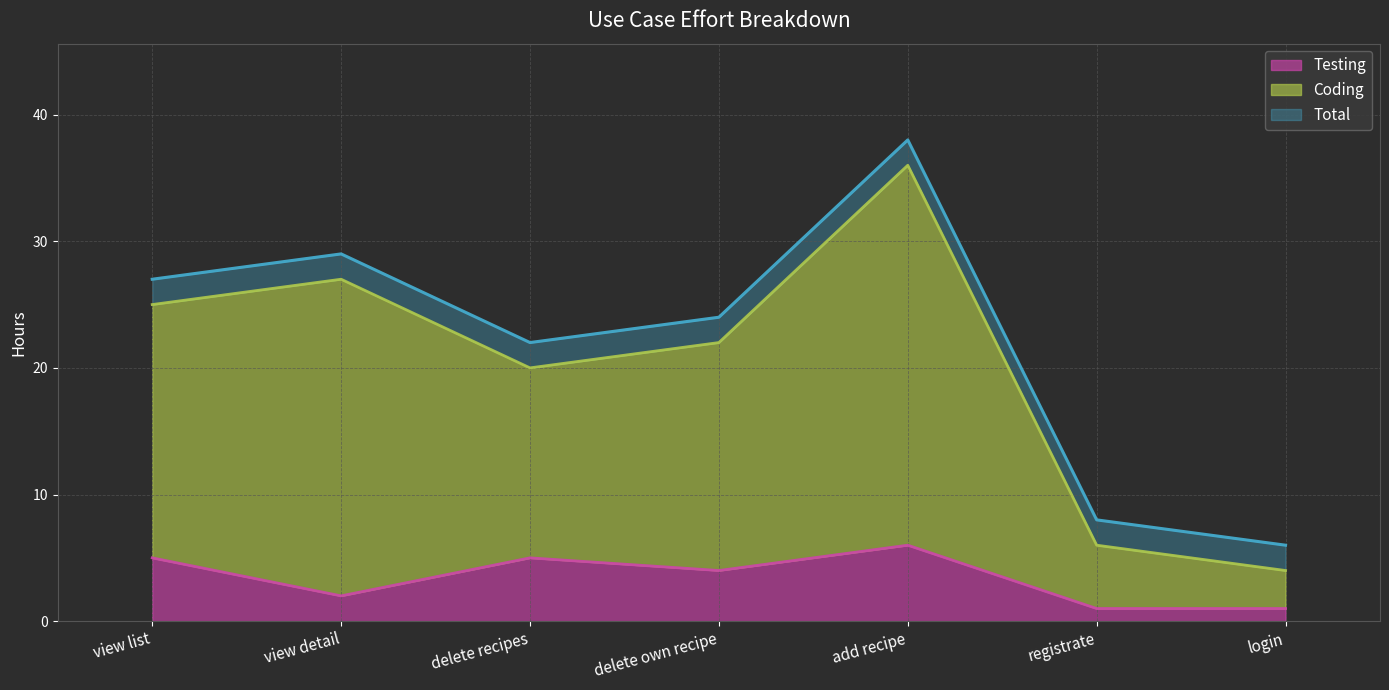

How many values in the Coding series are below 22?

3